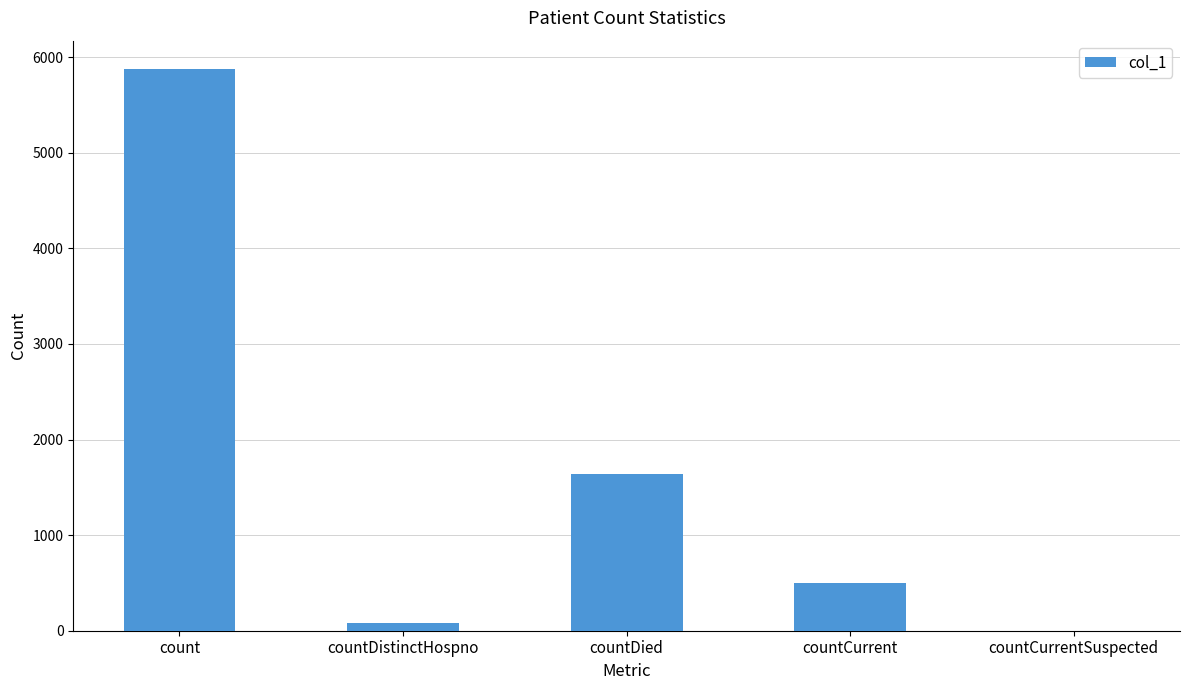

Reading right to left, what are all the values shown in this chart?

countCurrentSuspected=0	countCurrent=497	countDied=1642	countDistinctHospno=77	count=5878